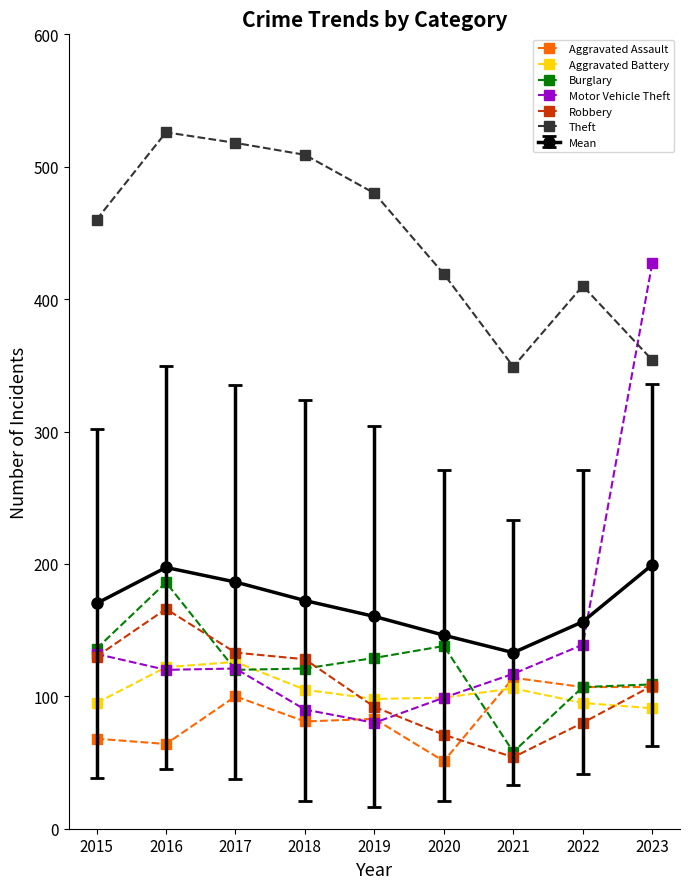

Between which two adjacent categories do Motor Vehicle Theft and Theft first intersect?

2022 and 2023